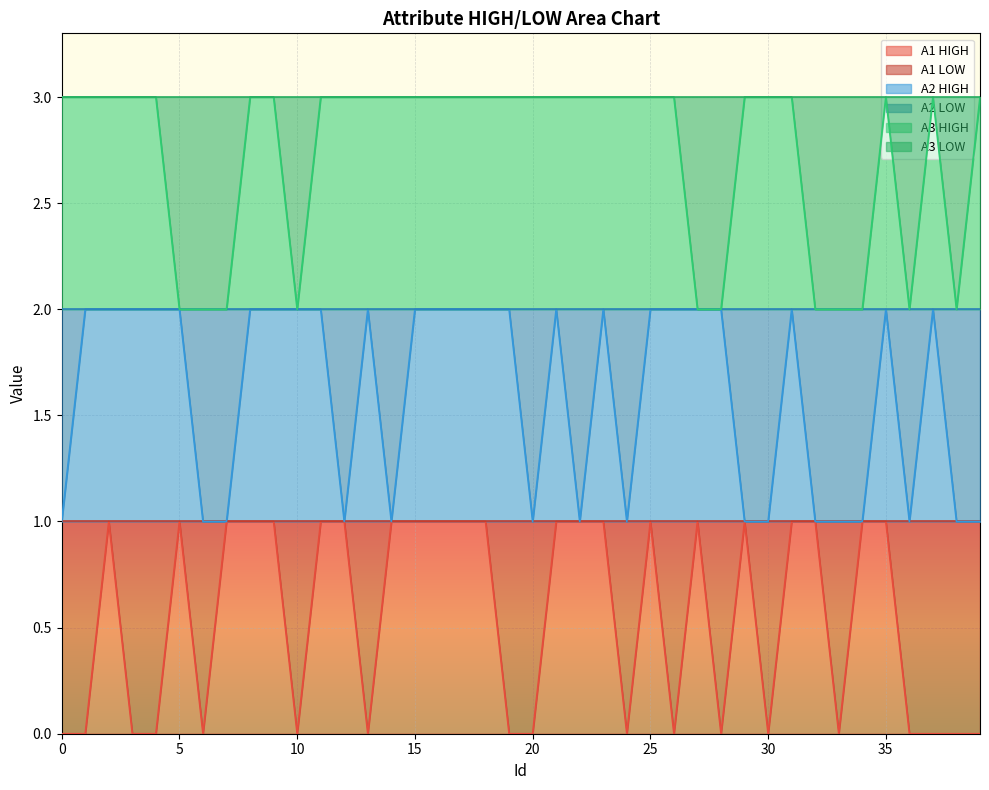

The A2 HIGH series shows 1 at 7. True or false?

True